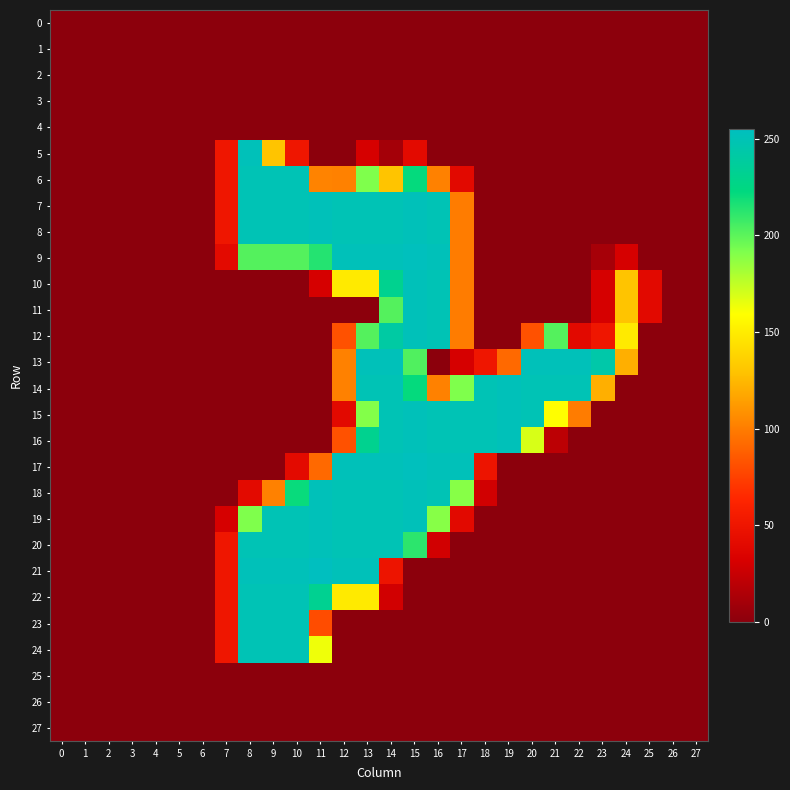

Which has a higher value, 20 or 18?

20